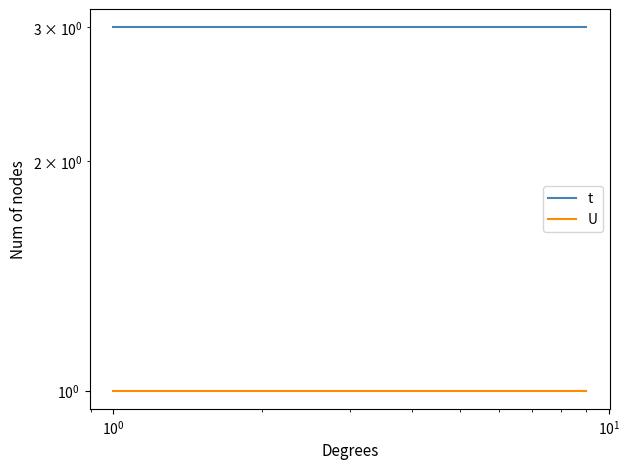

Rank the series by their average value, from highest to lowest.

t, U